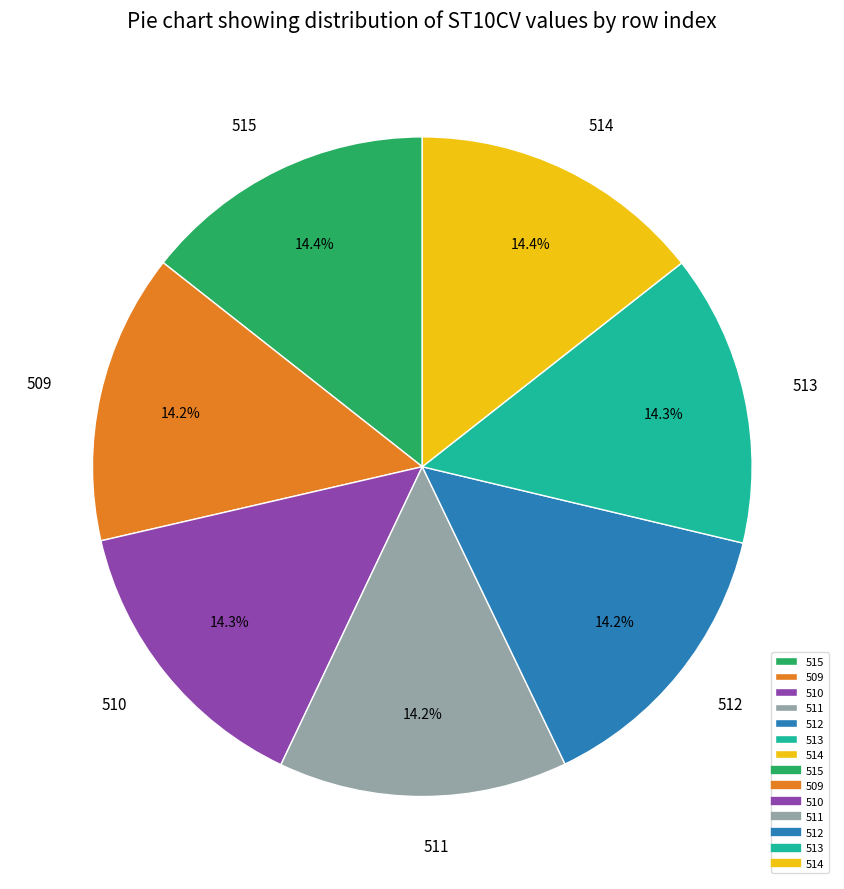

Is there a majority slice in this chart?

No